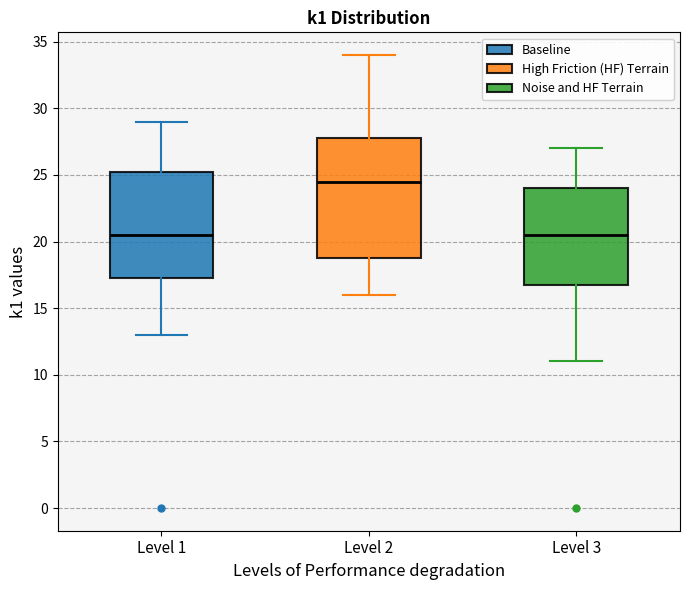

Comparing the boxes themselves (not the whiskers), which one is the tallest?

Level 2